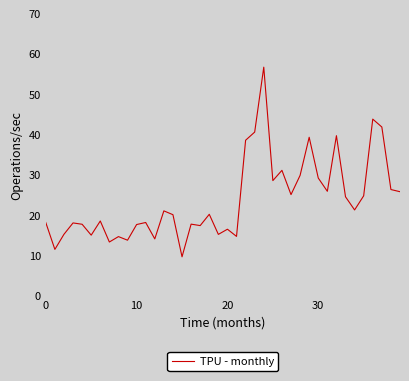

What is the greatest value displayed?

56.7